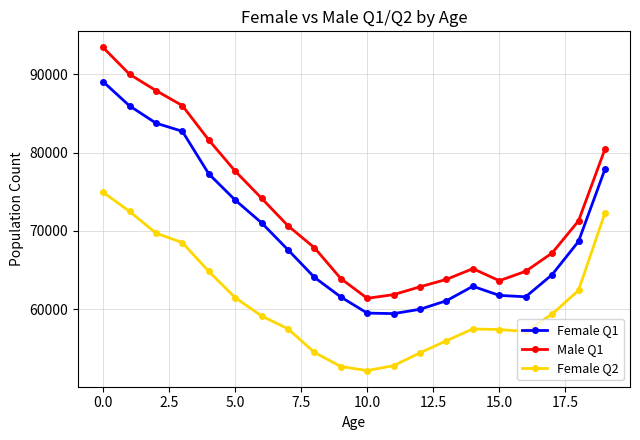

True or false: Female Q1 has more than 0 interior local peaks.

True